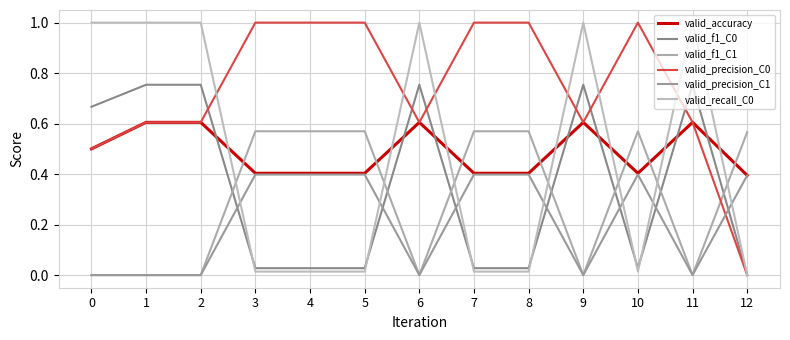

Rank the series at 2 from highest to lowest value.

valid_recall_C0, valid_f1_C0, valid_accuracy, valid_precision_C0, valid_f1_C1, valid_precision_C1